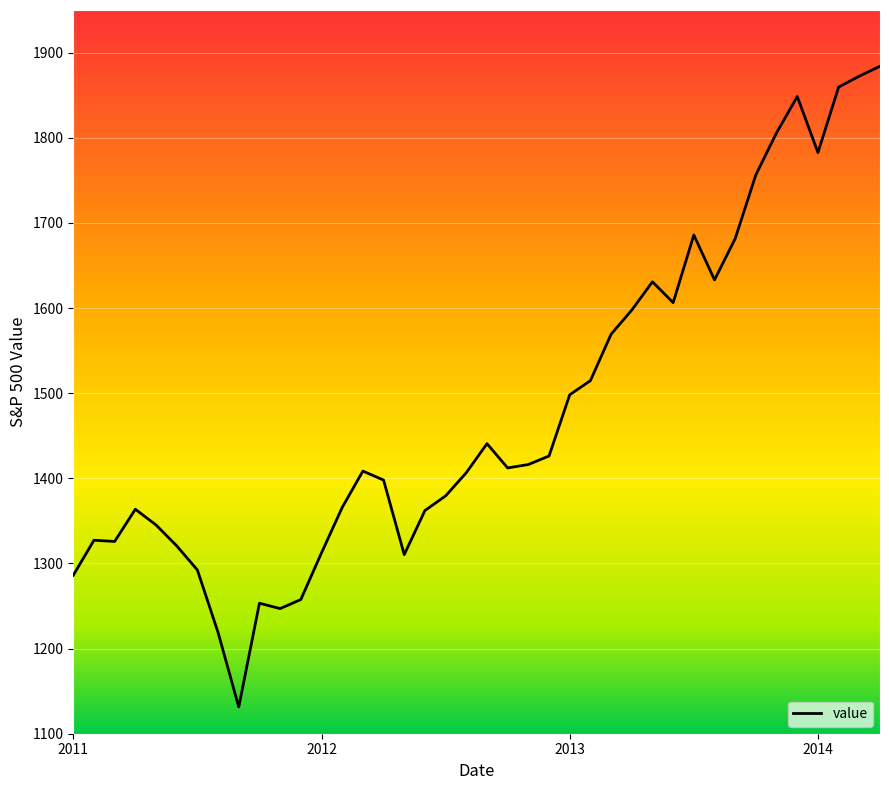

What is the minimum value shown in the chart?

1131.4